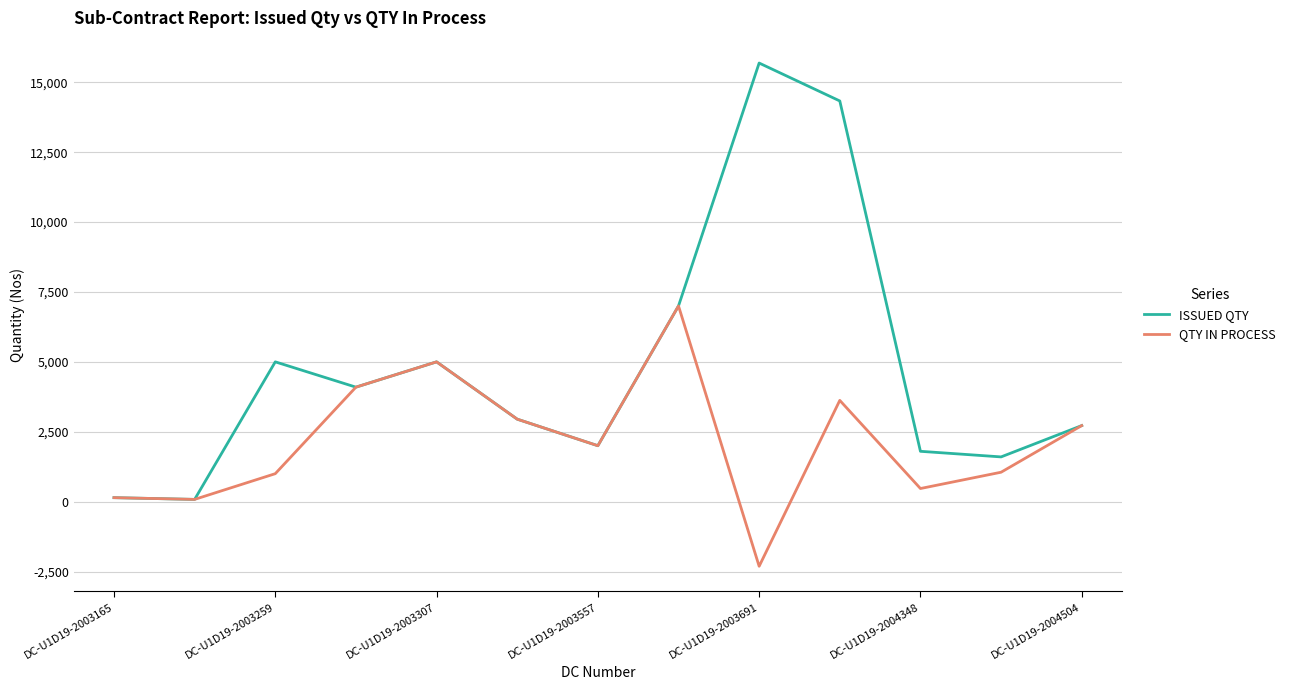

List the series in order of their peak value, lowest first.

QTY IN PROCESS, ISSUED QTY